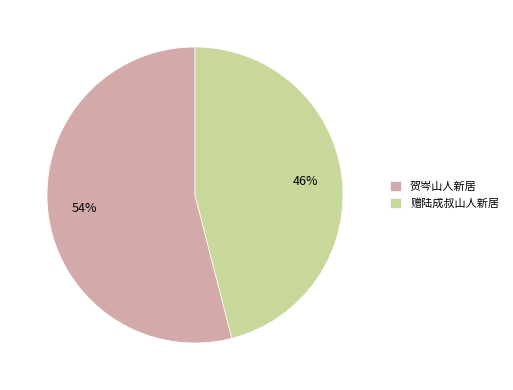

Is the sum of 赠陆成叔山人新居 and 贺岑山人新居 greater than half?

Yes